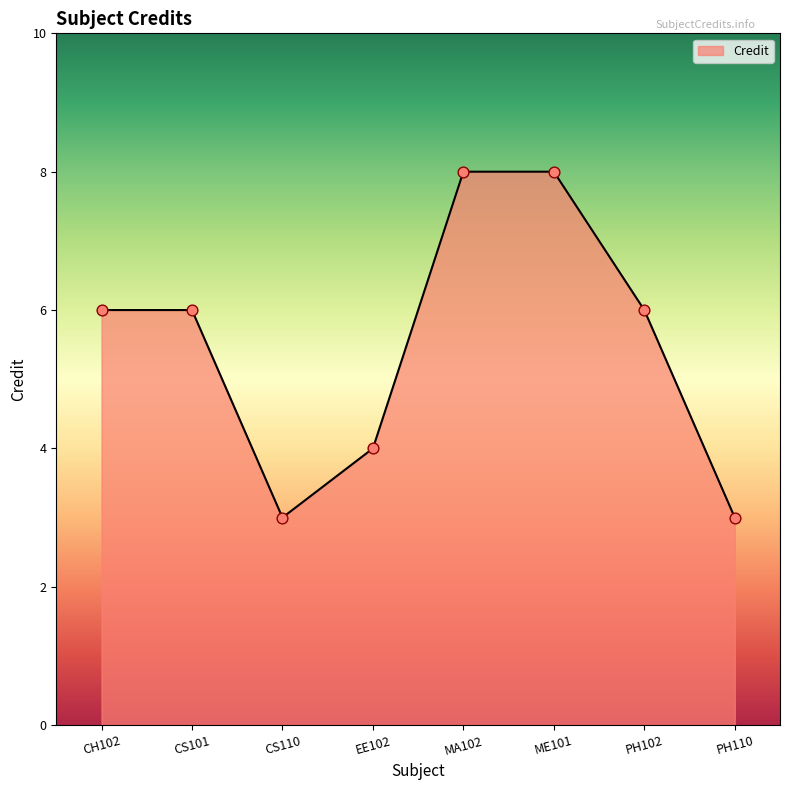

What is the ratio of the value at CS110 to the value at ME101?

0.4